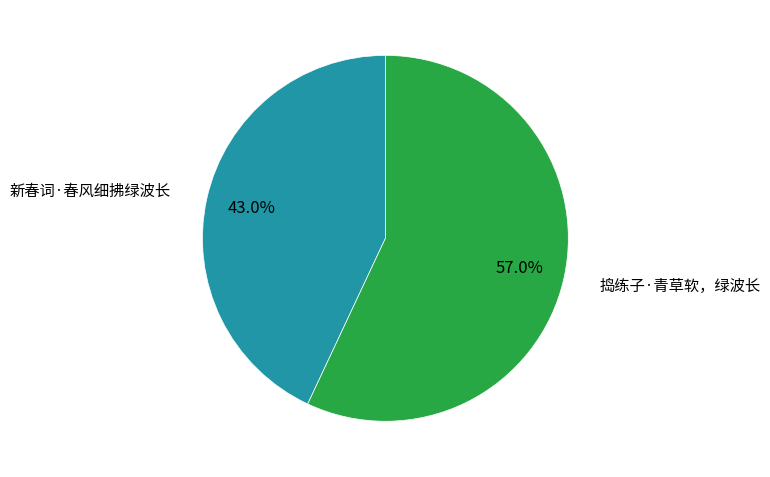

The 捣练子·青草软，绿波长 slice represents 57% of the pie. True or false?

True